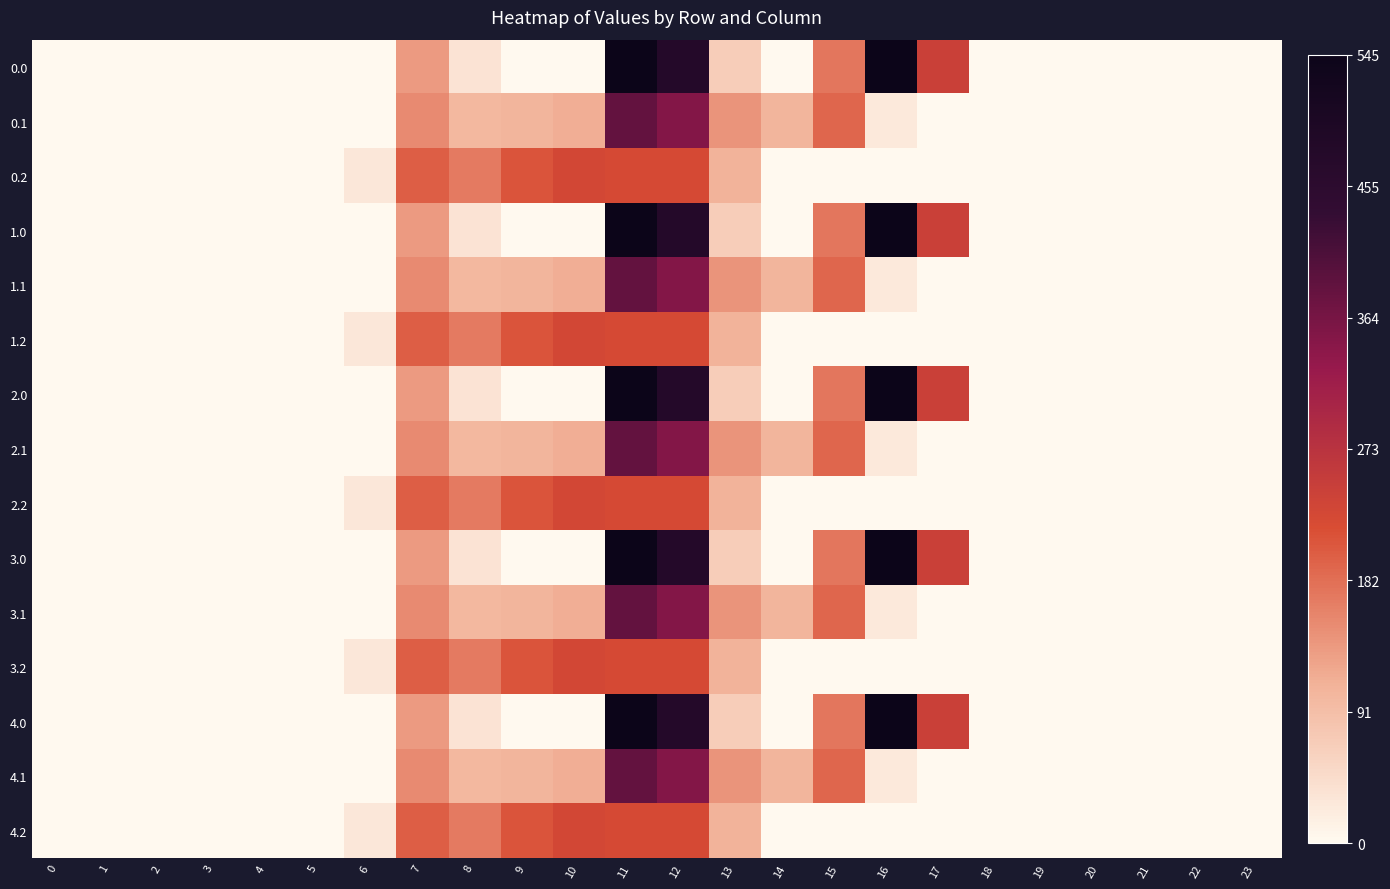

Reading left to right, list all the values displayed in this chart.

row_0: 0=0.0	1=0.0	2=0.0	3=0.0	4=0.0	5=0.0	6=0.0	7=134.3	8=35.0	9=0.0	10=0.0	11=544.3	12=477.2	13=70.2	14=0.3	15=172.8	16=545.4	17=243.5	18=0.0	19=0.0	20=0.0	21=0.0	22=0.0	23=0.0
row_1: 0=0.0	1=0.0	2=0.0	3=0.0	4=0.0	5=0.0	6=0.0	7=153.2	8=102.3	9=104.8	10=114.0	11=384.7	12=350.8	13=141.2	14=105.5	15=190.4	16=26.8	17=0.0	18=0.0	19=0.0	20=0.0	21=0.0	22=0.0	23=0.0
row_2: 0=0.0	1=0.0	2=0.0	3=0.0	4=0.0	5=0.0	6=29.3	7=199.0	8=169.5	9=209.6	10=228.0	11=225.2	12=224.3	13=107.8	14=0.0	15=0.0	16=0.0	17=0.0	18=0.0	19=0.0	20=0.0	21=0.0	22=0.0	23=0.0
row_3: 0=0.0	1=0.0	2=0.0	3=0.0	4=0.0	5=0.0	6=0.0	7=134.3	8=35.0	9=0.0	10=0.0	11=544.3	12=477.2	13=70.2	14=0.3	15=172.8	16=545.4	17=243.5	18=0.0	19=0.0	20=0.0	21=0.0	22=0.0	23=0.0
row_4: 0=0.0	1=0.0	2=0.0	3=0.0	4=0.0	5=0.0	6=0.0	7=153.2	8=102.3	9=104.8	10=114.0	11=384.7	12=350.8	13=141.2	14=105.5	15=190.4	16=26.8	17=0.0	18=0.0	19=0.0	20=0.0	21=0.0	22=0.0	23=0.0
row_5: 0=0.0	1=0.0	2=0.0	3=0.0	4=0.0	5=0.0	6=29.3	7=199.0	8=169.5	9=209.6	10=228.0	11=225.2	12=224.3	13=107.8	14=0.0	15=0.0	16=0.0	17=0.0	18=0.0	19=0.0	20=0.0	21=0.0	22=0.0	23=0.0
row_6: 0=0.0	1=0.0	2=0.0	3=0.0	4=0.0	5=0.0	6=0.0	7=134.3	8=35.0	9=0.0	10=0.0	11=544.3	12=477.2	13=70.2	14=0.3	15=172.8	16=545.4	17=243.5	18=0.0	19=0.0	20=0.0	21=0.0	22=0.0	23=0.0
row_7: 0=0.0	1=0.0	2=0.0	3=0.0	4=0.0	5=0.0	6=0.0	7=153.2	8=102.3	9=104.8	10=114.0	11=384.7	12=350.8	13=141.2	14=105.5	15=190.4	16=26.8	17=0.0	18=0.0	19=0.0	20=0.0	21=0.0	22=0.0	23=0.0
row_8: 0=0.0	1=0.0	2=0.0	3=0.0	4=0.0	5=0.0	6=29.3	7=199.0	8=169.5	9=209.6	10=228.0	11=225.2	12=224.3	13=107.8	14=0.0	15=0.0	16=0.0	17=0.0	18=0.0	19=0.0	20=0.0	21=0.0	22=0.0	23=0.0
row_9: 0=0.0	1=0.0	2=0.0	3=0.0	4=0.0	5=0.0	6=0.0	7=134.3	8=35.0	9=0.0	10=0.0	11=544.3	12=477.2	13=70.2	14=0.3	15=172.8	16=545.4	17=243.5	18=0.0	19=0.0	20=0.0	21=0.0	22=0.0	23=0.0
row_10: 0=0.0	1=0.0	2=0.0	3=0.0	4=0.0	5=0.0	6=0.0	7=153.2	8=102.3	9=104.8	10=114.0	11=384.7	12=350.8	13=141.2	14=105.5	15=190.4	16=26.8	17=0.0	18=0.0	19=0.0	20=0.0	21=0.0	22=0.0	23=0.0
row_11: 0=0.0	1=0.0	2=0.0	3=0.0	4=0.0	5=0.0	6=29.3	7=199.0	8=169.5	9=209.6	10=228.0	11=225.2	12=224.3	13=107.8	14=0.0	15=0.0	16=0.0	17=0.0	18=0.0	19=0.0	20=0.0	21=0.0	22=0.0	23=0.0
row_12: 0=0.0	1=0.0	2=0.0	3=0.0	4=0.0	5=0.0	6=0.0	7=134.3	8=35.0	9=0.0	10=0.0	11=544.3	12=477.2	13=70.2	14=0.3	15=172.8	16=545.4	17=243.5	18=0.0	19=0.0	20=0.0	21=0.0	22=0.0	23=0.0
row_13: 0=0.0	1=0.0	2=0.0	3=0.0	4=0.0	5=0.0	6=0.0	7=153.2	8=102.3	9=104.8	10=114.0	11=384.7	12=350.8	13=141.2	14=105.5	15=190.4	16=26.8	17=0.0	18=0.0	19=0.0	20=0.0	21=0.0	22=0.0	23=0.0
row_14: 0=0.0	1=0.0	2=0.0	3=0.0	4=0.0	5=0.0	6=29.3	7=199.0	8=169.5	9=209.6	10=228.0	11=225.2	12=224.3	13=107.8	14=0.0	15=0.0	16=0.0	17=0.0	18=0.0	19=0.0	20=0.0	21=0.0	22=0.0	23=0.0